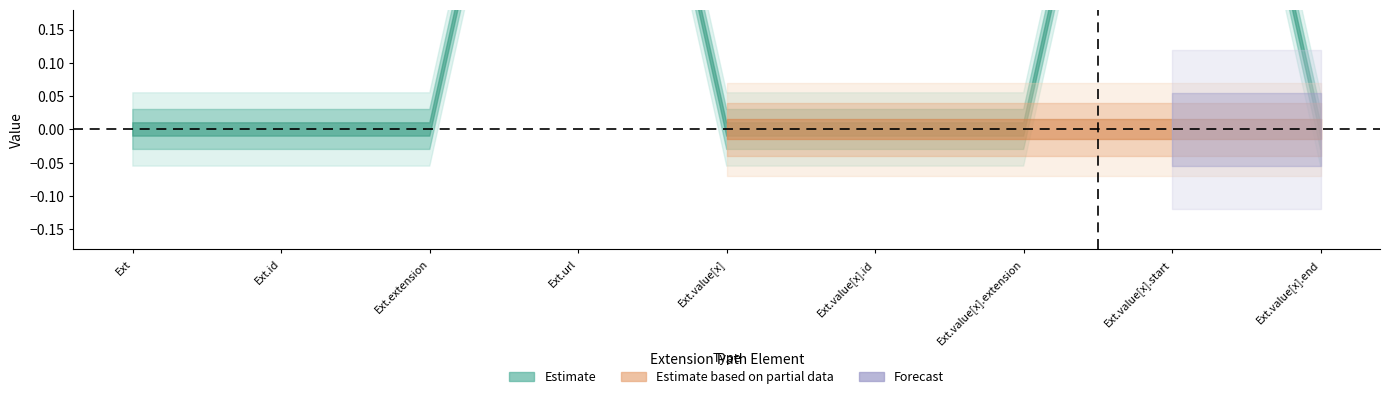

Count the Min values in the range 0 to 1.

9